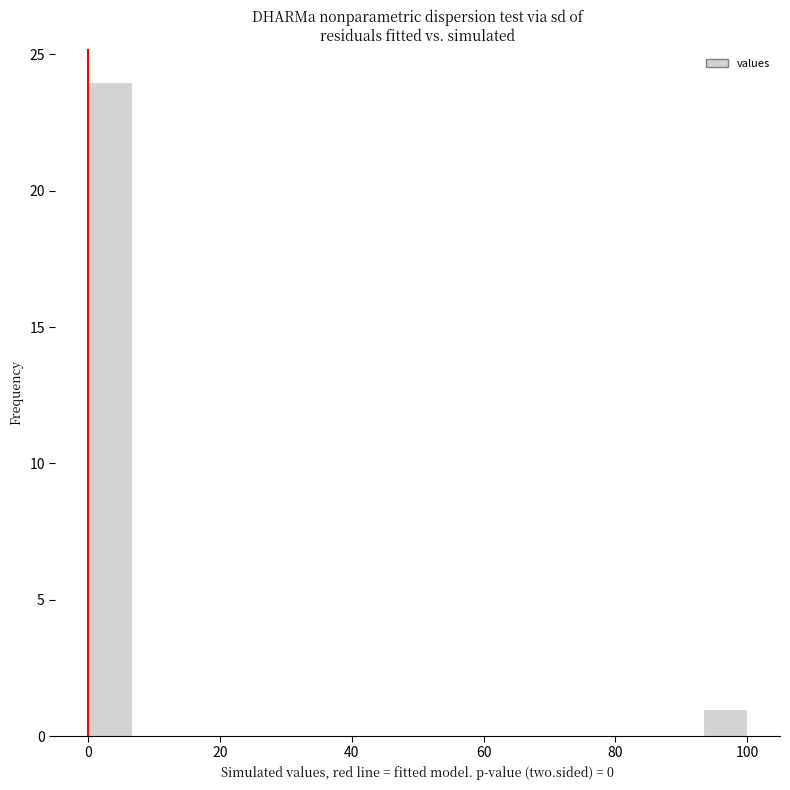

Around what value on the x-axis is the tallest bar? Give the approximate position of its centre, as read against the axis.

4